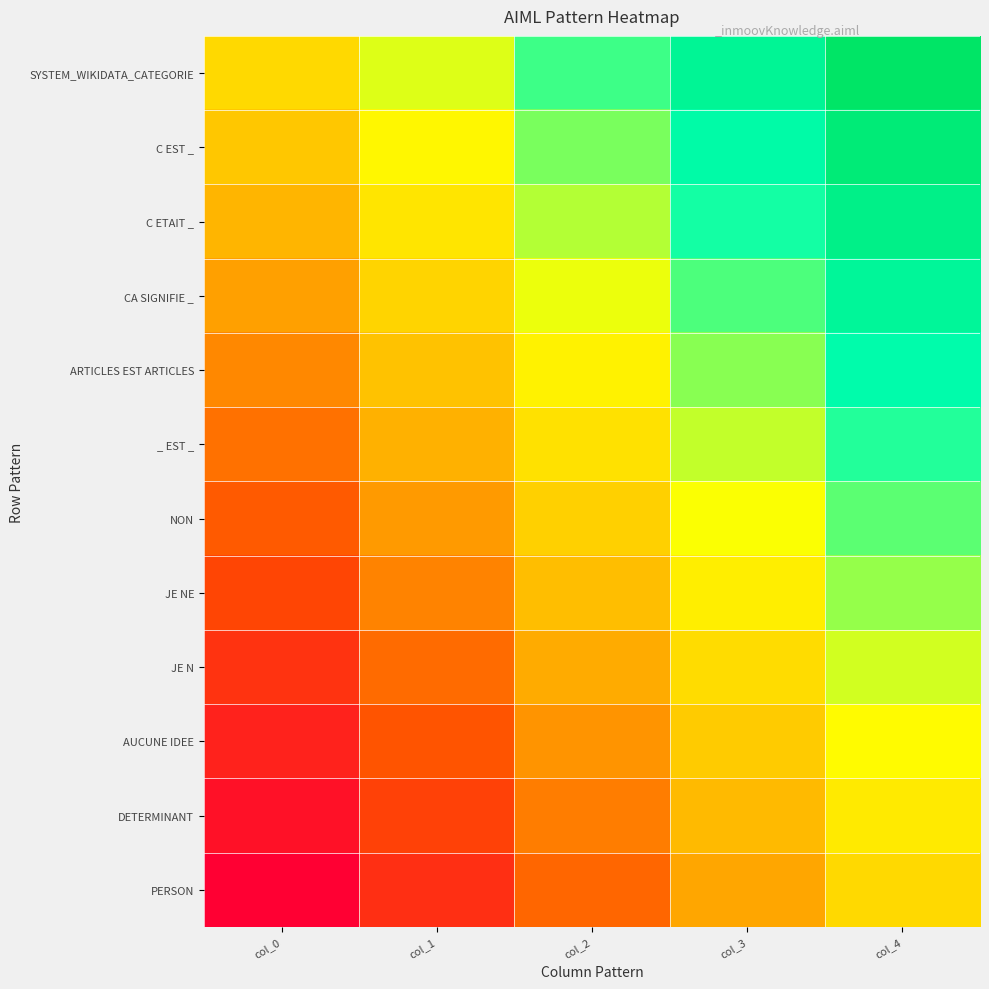

What is the greatest value displayed?

1.0